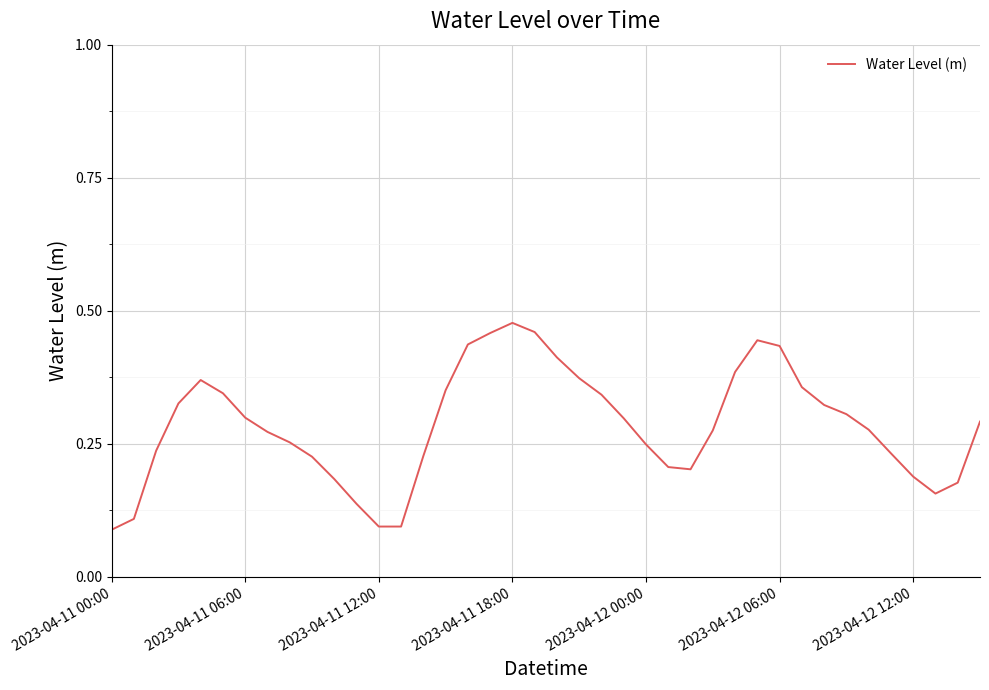

Where is the data nearest to the value 0?

2023-04-11 00:00